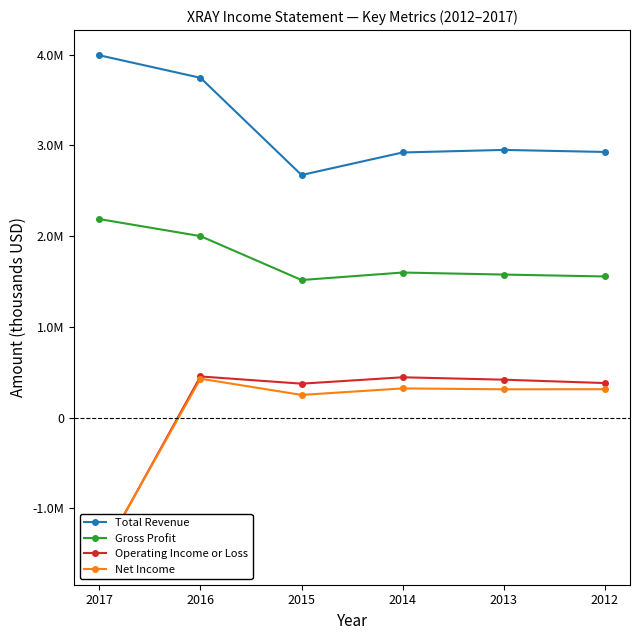

True or false: Total Revenue and Gross Profit cross at least once.

False